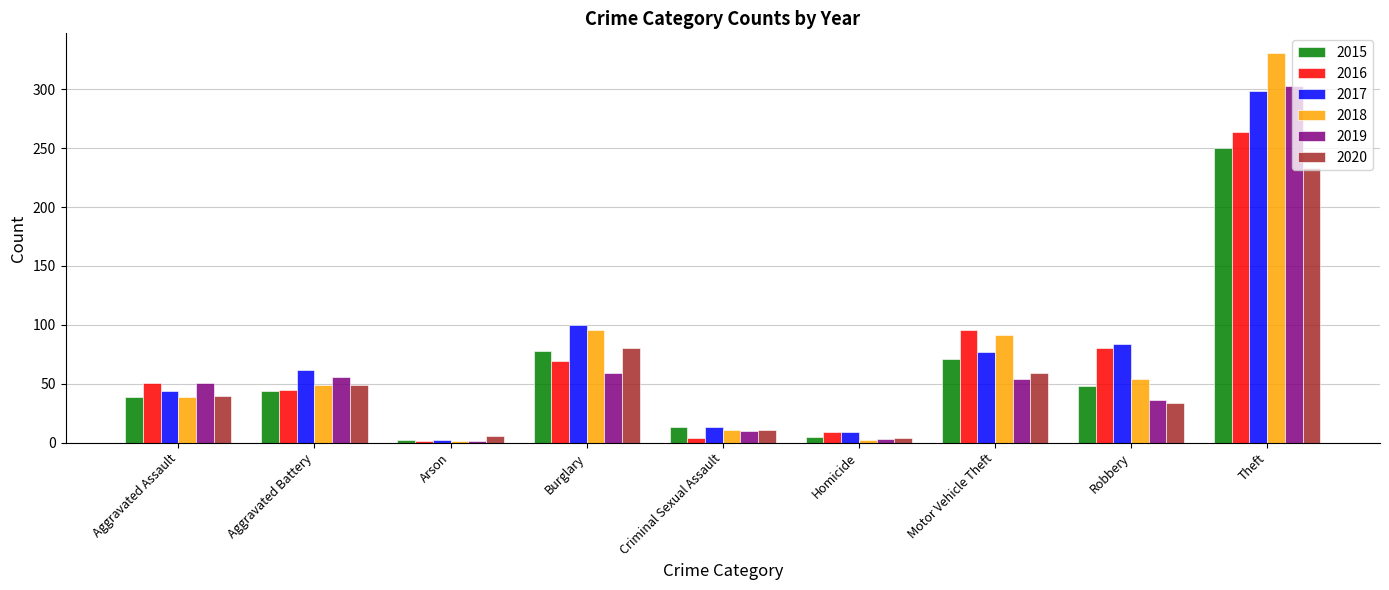

How many series are shown in this chart?

6